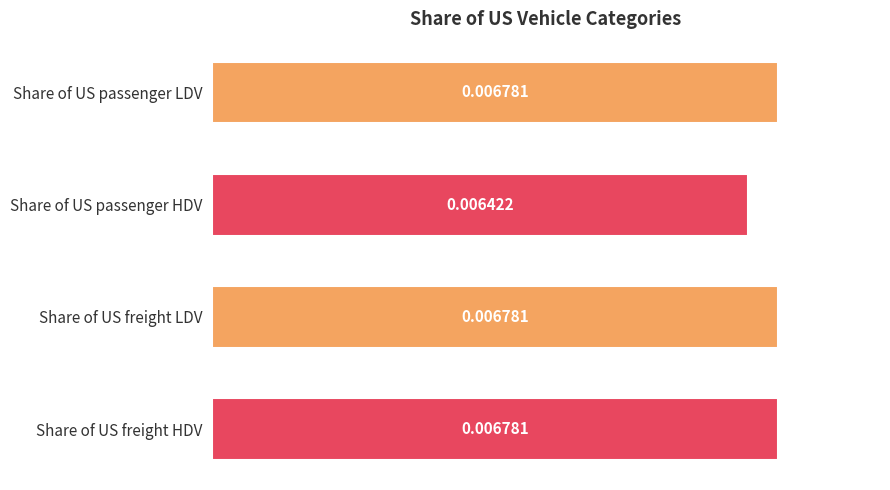

Where is the data nearest to the value 0?

Share of US passenger HDV